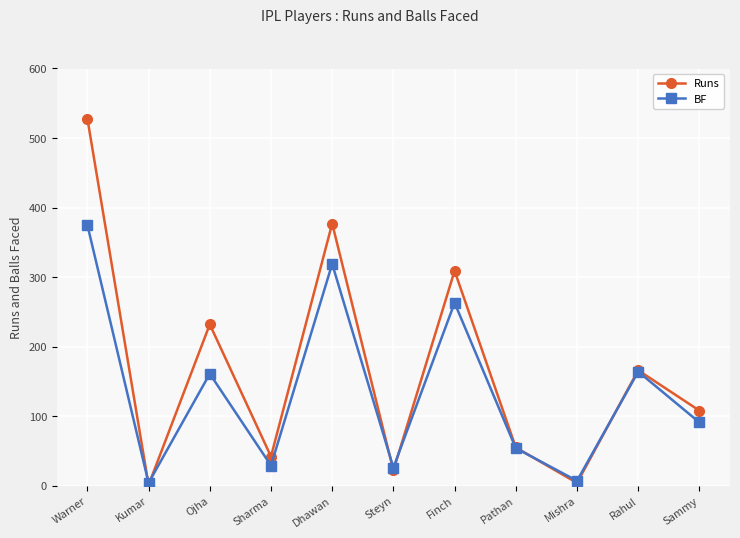

What is the minimum value shown in the chart?

1